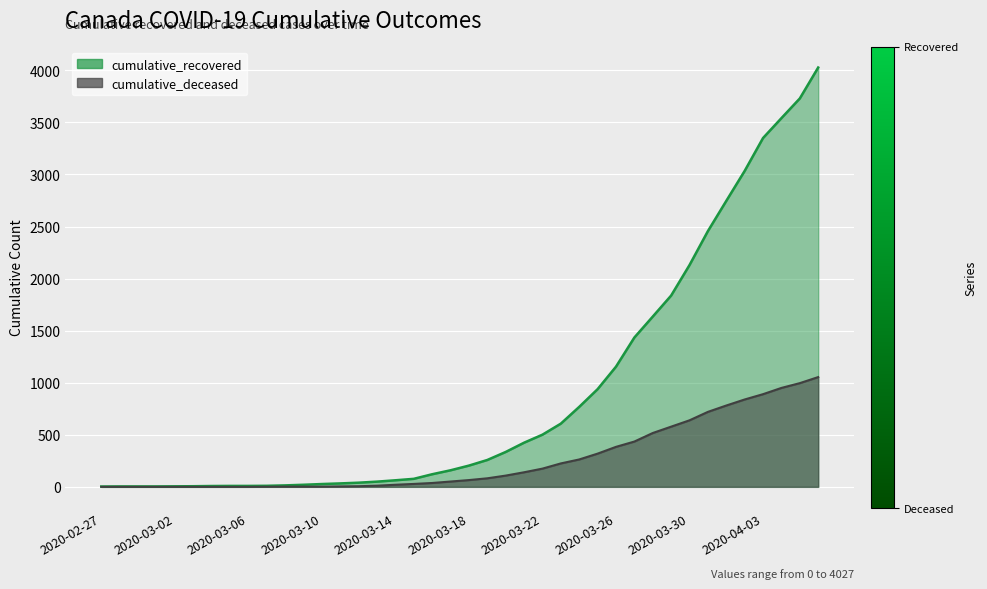

What is the label of the 2nd point from the left?

2020-02-28